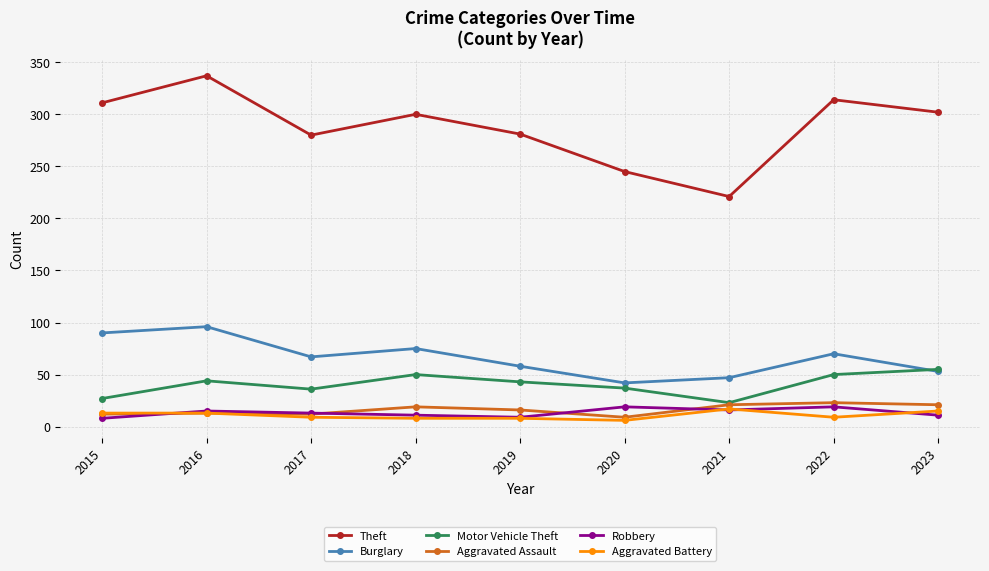

Rank the series at 2018 from highest to lowest value.

Theft, Burglary, Motor Vehicle Theft, Aggravated Assault, Robbery, Aggravated Battery